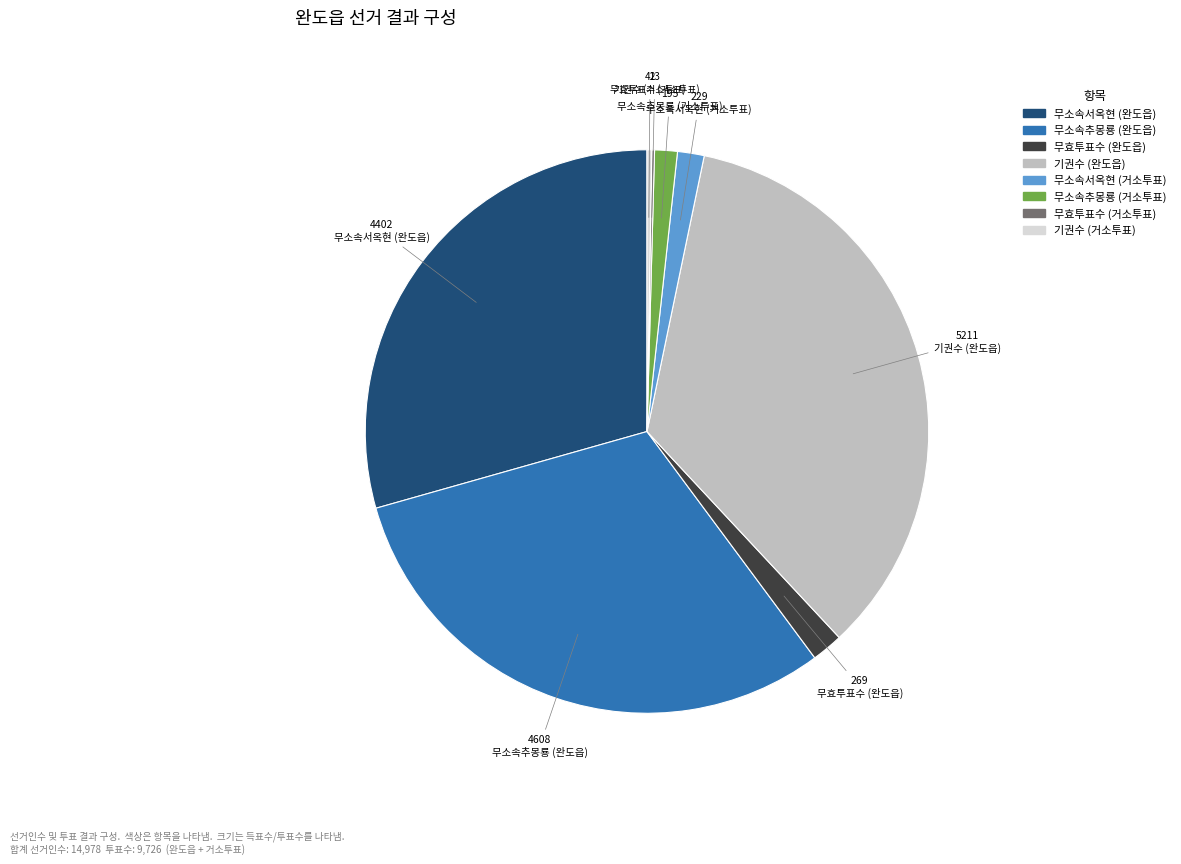

True or false: 무소속추몽룡 (완도읍) accounts for 31% of the total.

True